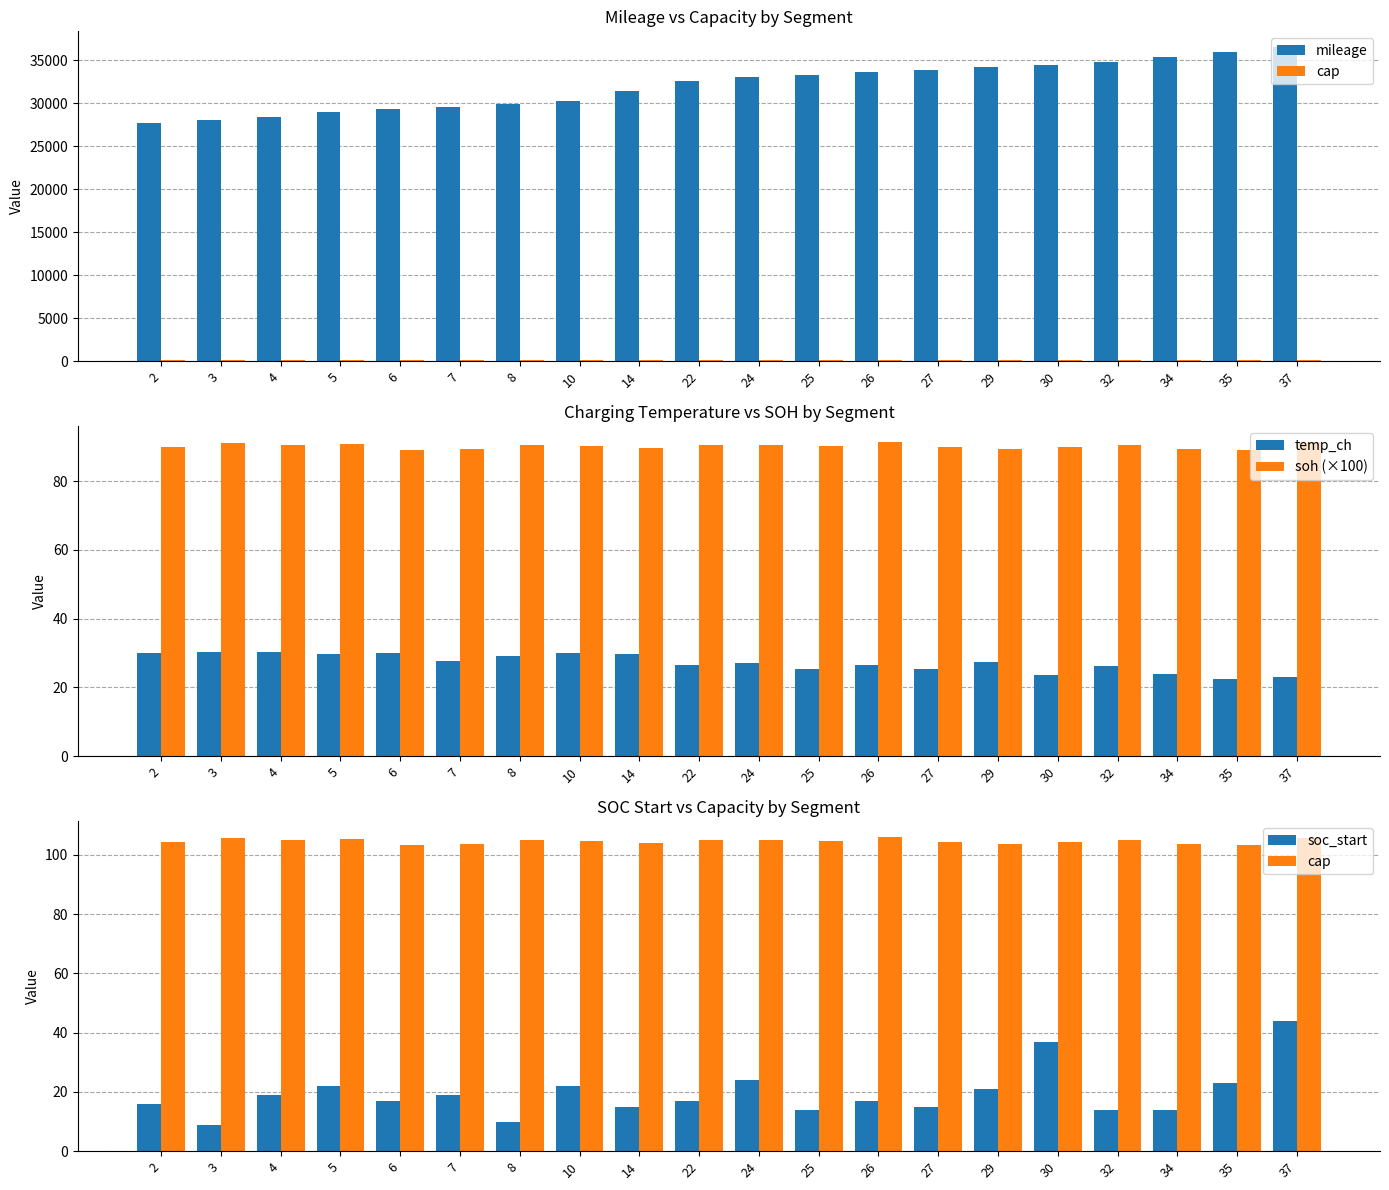

What is the difference between the maximum and second lowest values in the temp_ch series?

7.3